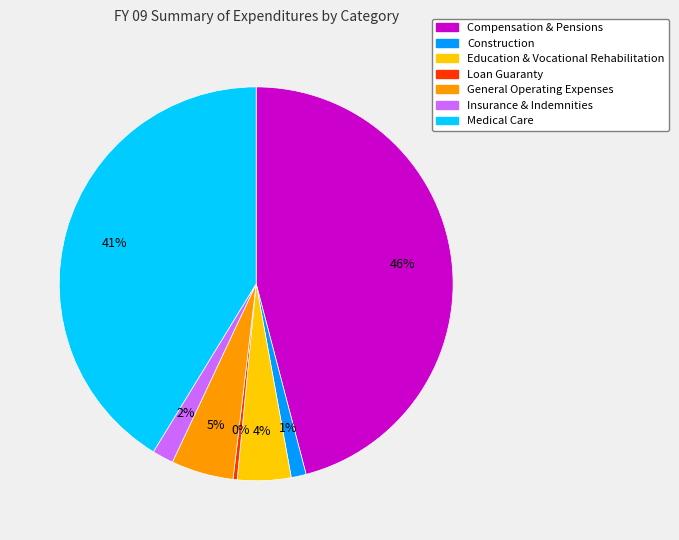

Rank the categories by value from highest to lowest.

Compensation & Pensions, Medical Care, General Operating Expenses, Education & Vocational Rehabilitation, Insurance & Indemnities, Construction, Loan Guaranty